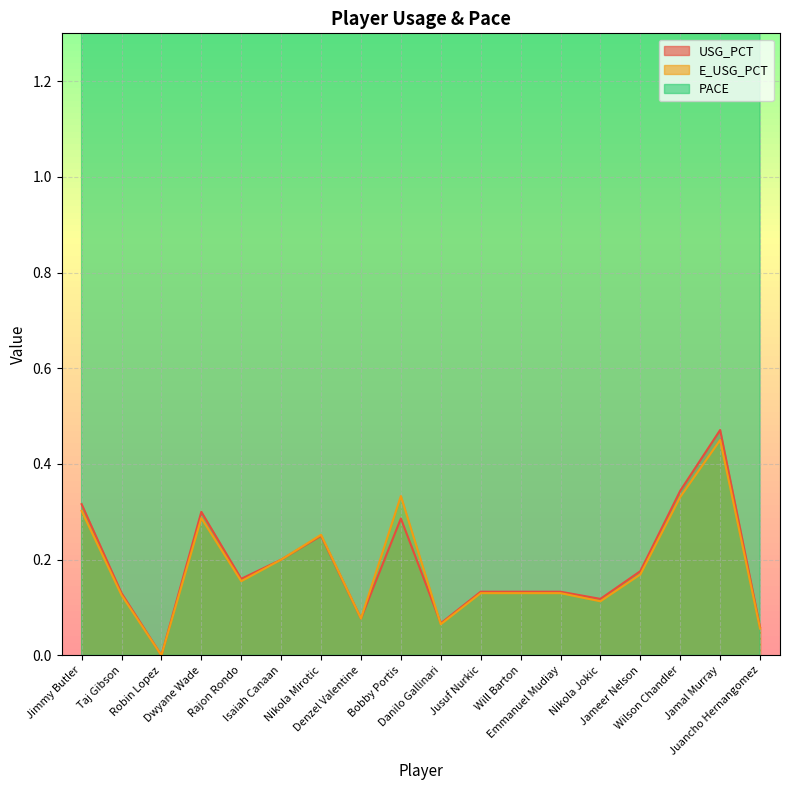

At which category does USG_PCT reach its first local peak?

Dwyane Wade